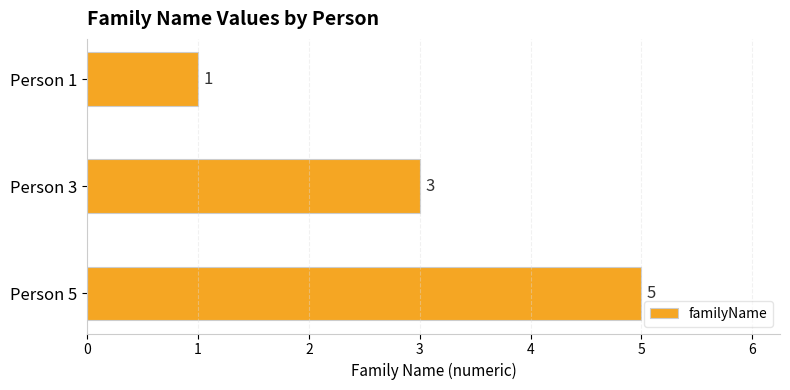

Rank the categories by value from highest to lowest.

Person 5, Person 3, Person 1